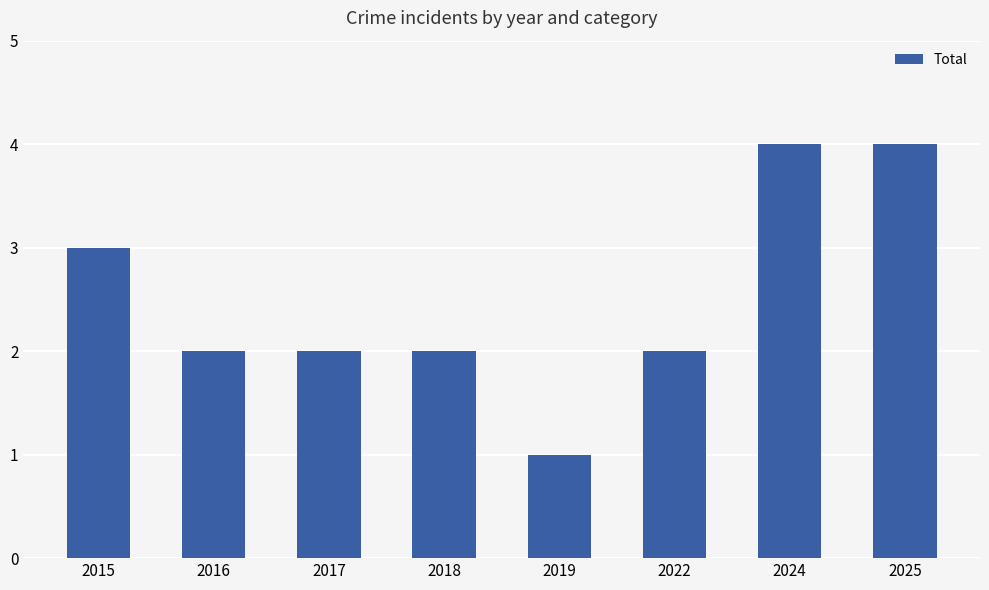

What is the sum of the values at 2015 and 2022?

5